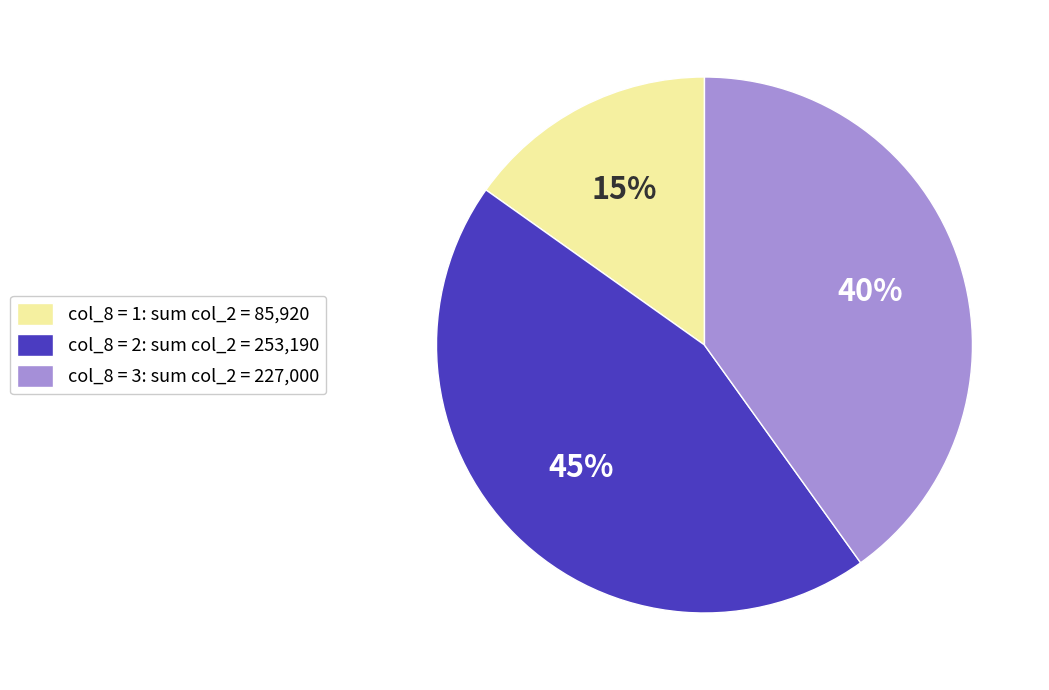

True or false: col_8 = 2: sum col_2 = 253,190 accounts for 45% of the total.

True